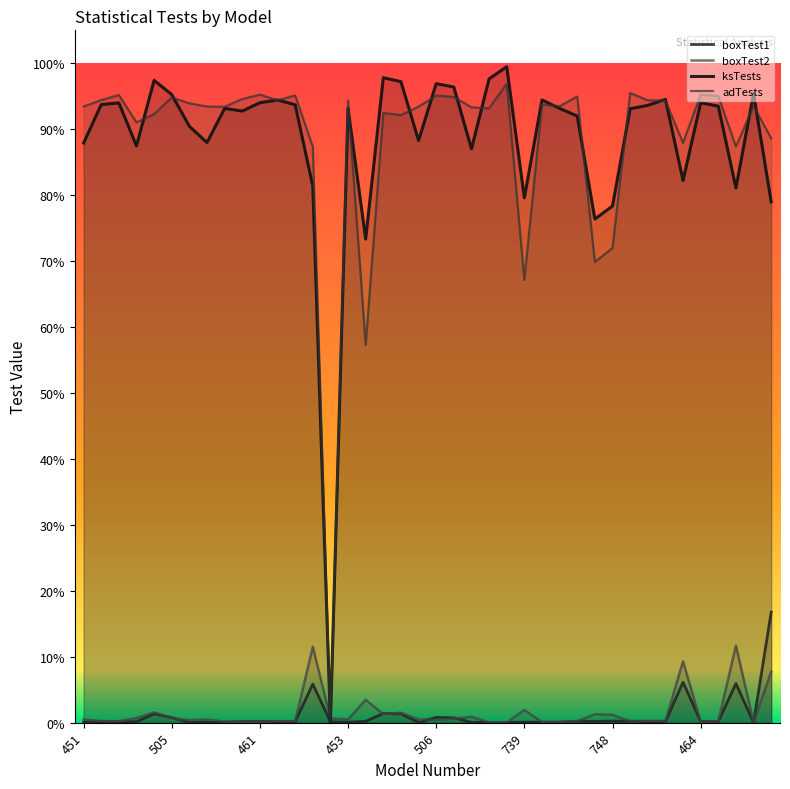

Read the adTests value at 472.

0.9